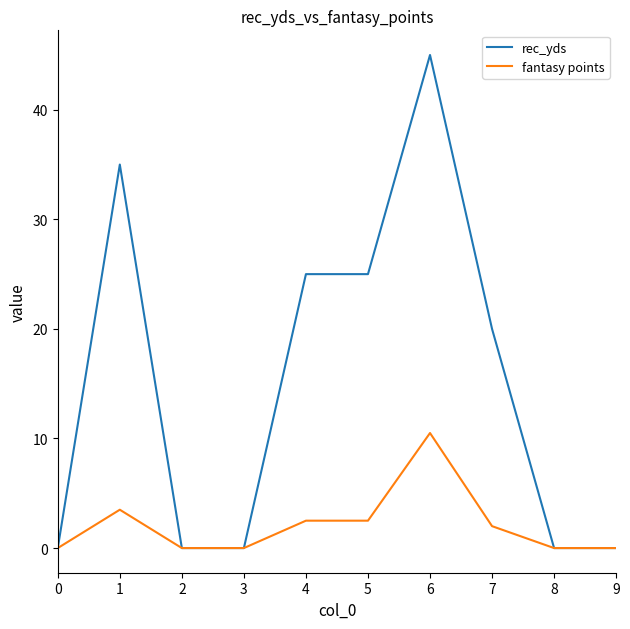

Is the value of rec_yds at 4 greater than the value of fantasy points at 7?

Yes